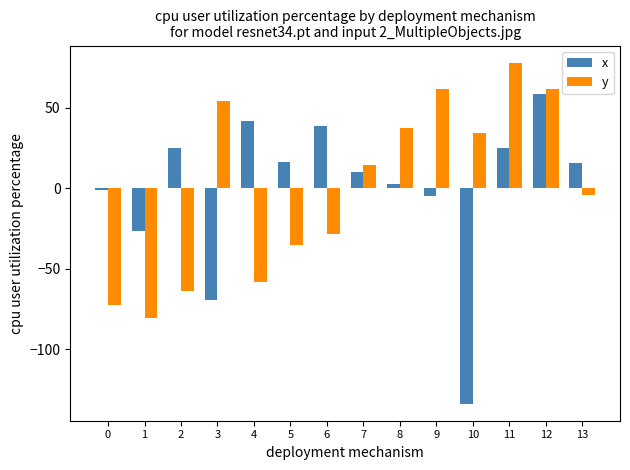

How many positive values does the y series have?

7